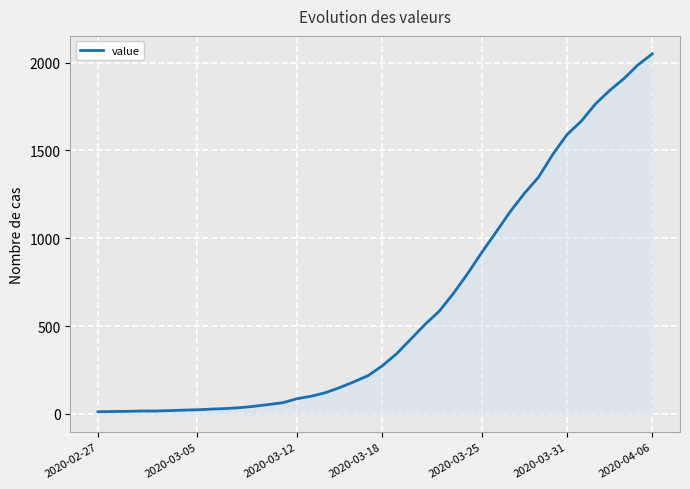

What is the difference between the maximum and second lowest values?

2035